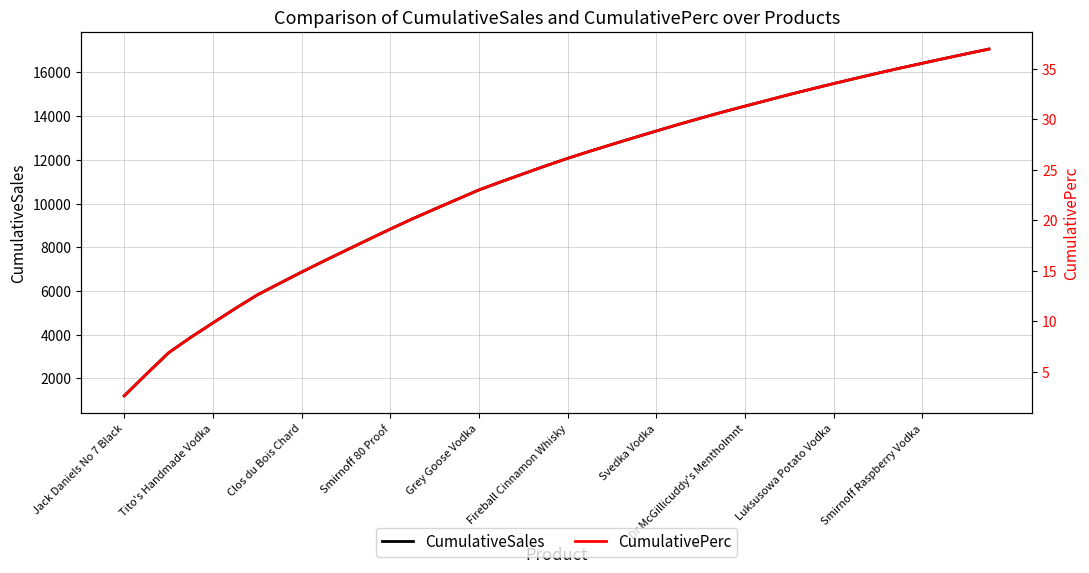

What is the highest value of the CumulativeSales series?

17066.1